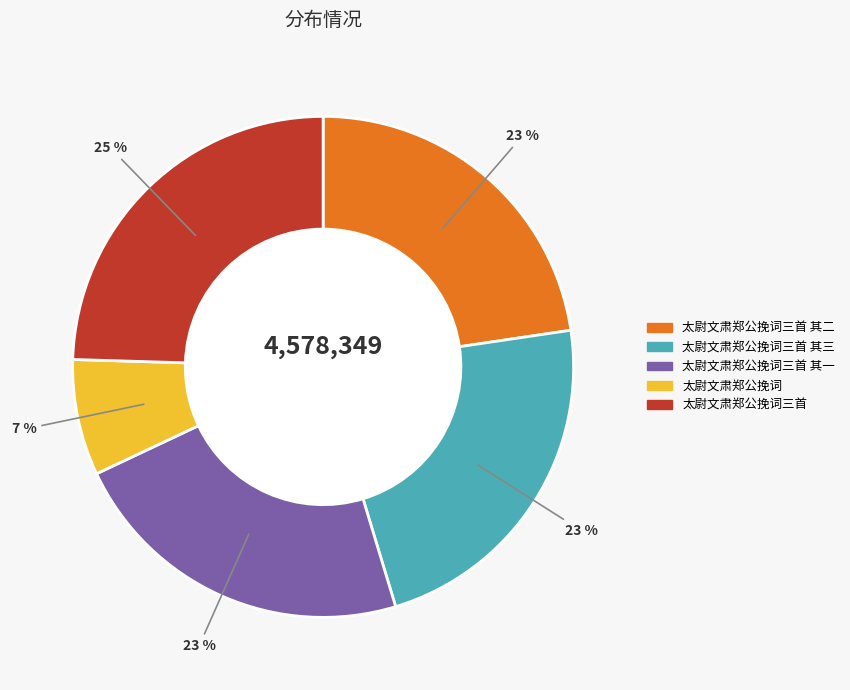

How many segments does this pie chart have?

5